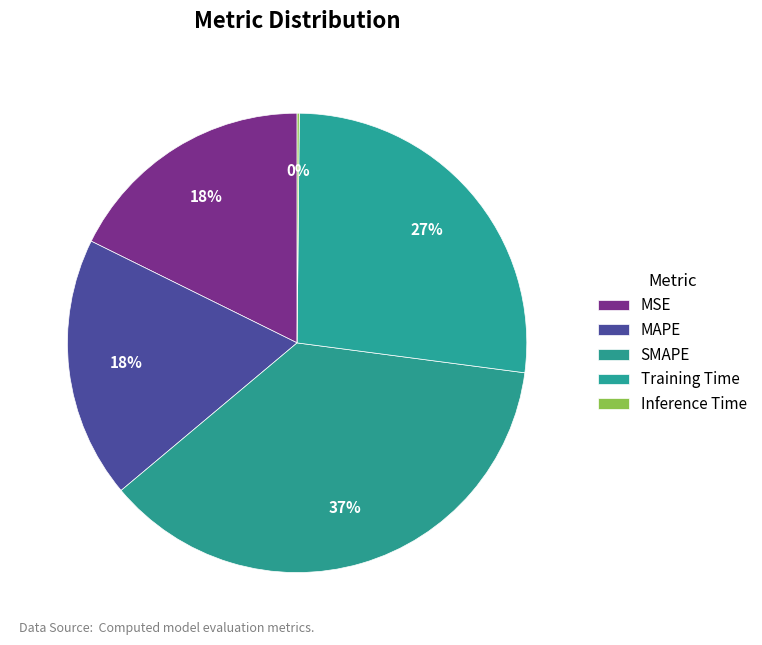

What is the smallest slice in the pie chart?

Inference Time